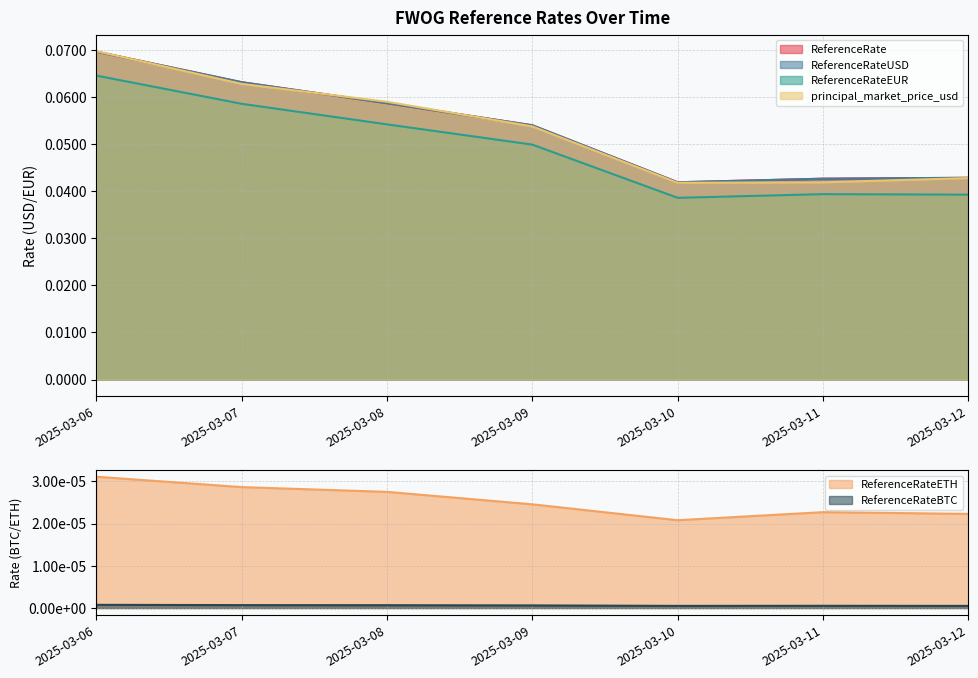

Which series has the largest total across all categories?

ReferenceRate